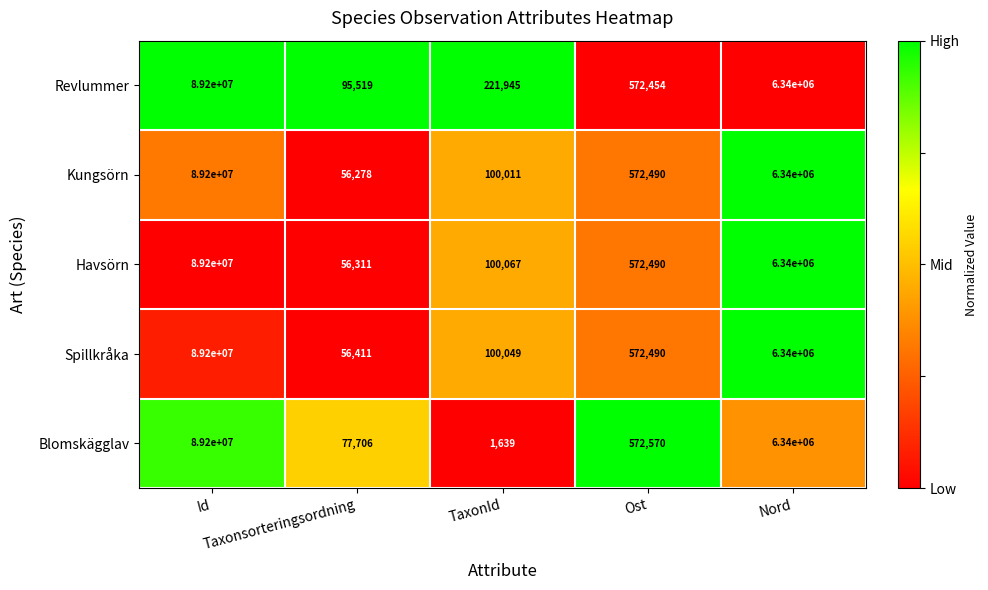

What is the difference between the second highest and minimum values in the Spillkråka series?

6283589